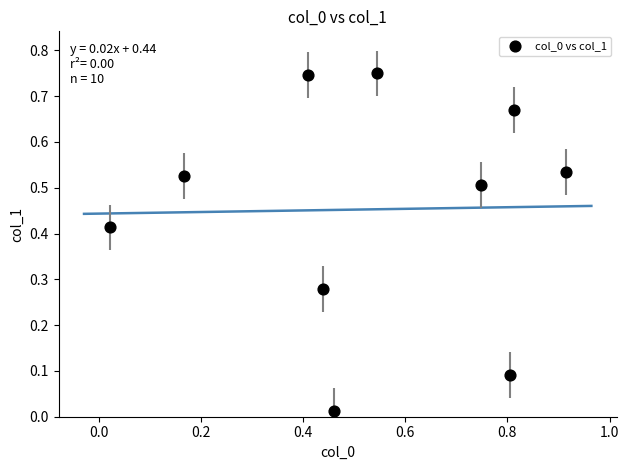

What is the range of X values (max minus min)?

0.9